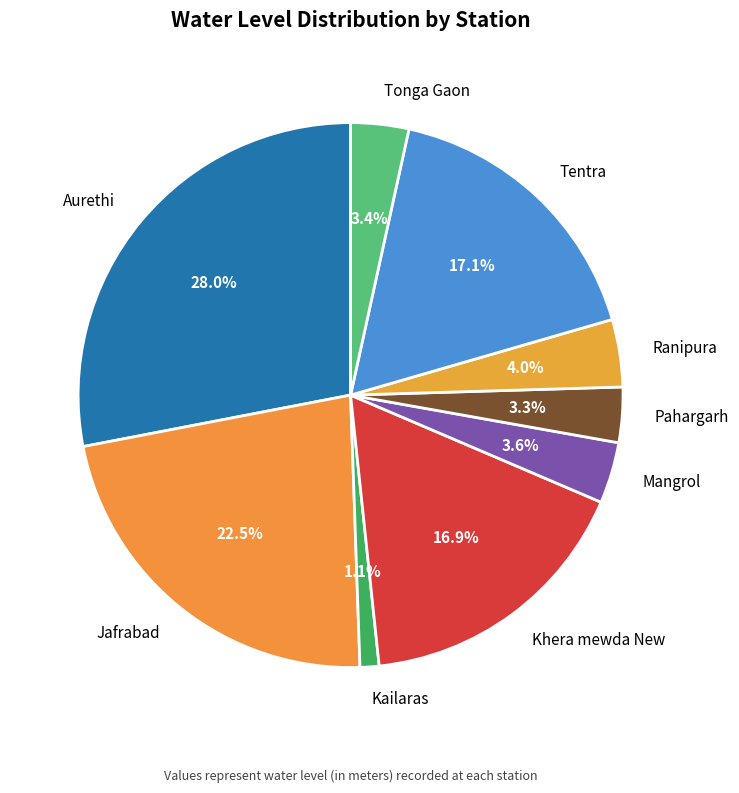

To the nearest percent, what portion does Tonga Gaon represent?

3%